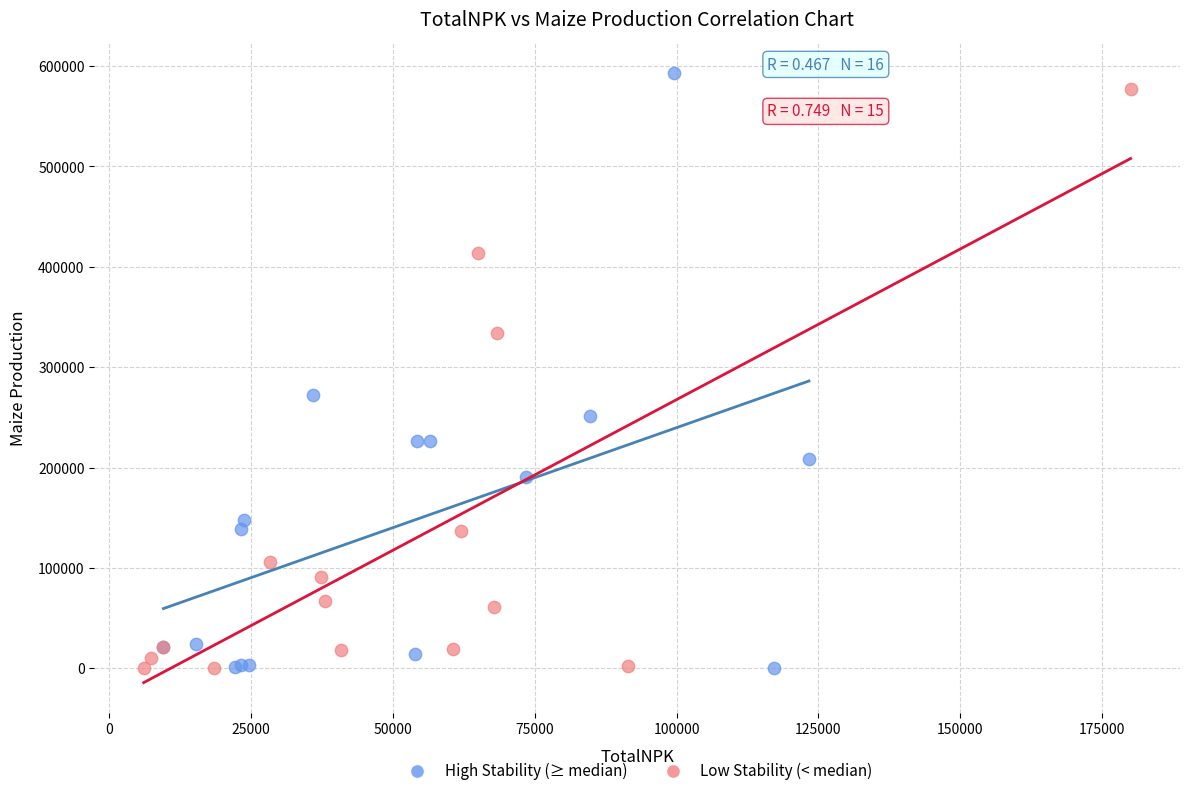

Which series reaches the maximum Y coordinate?

High Stability (≥ median)